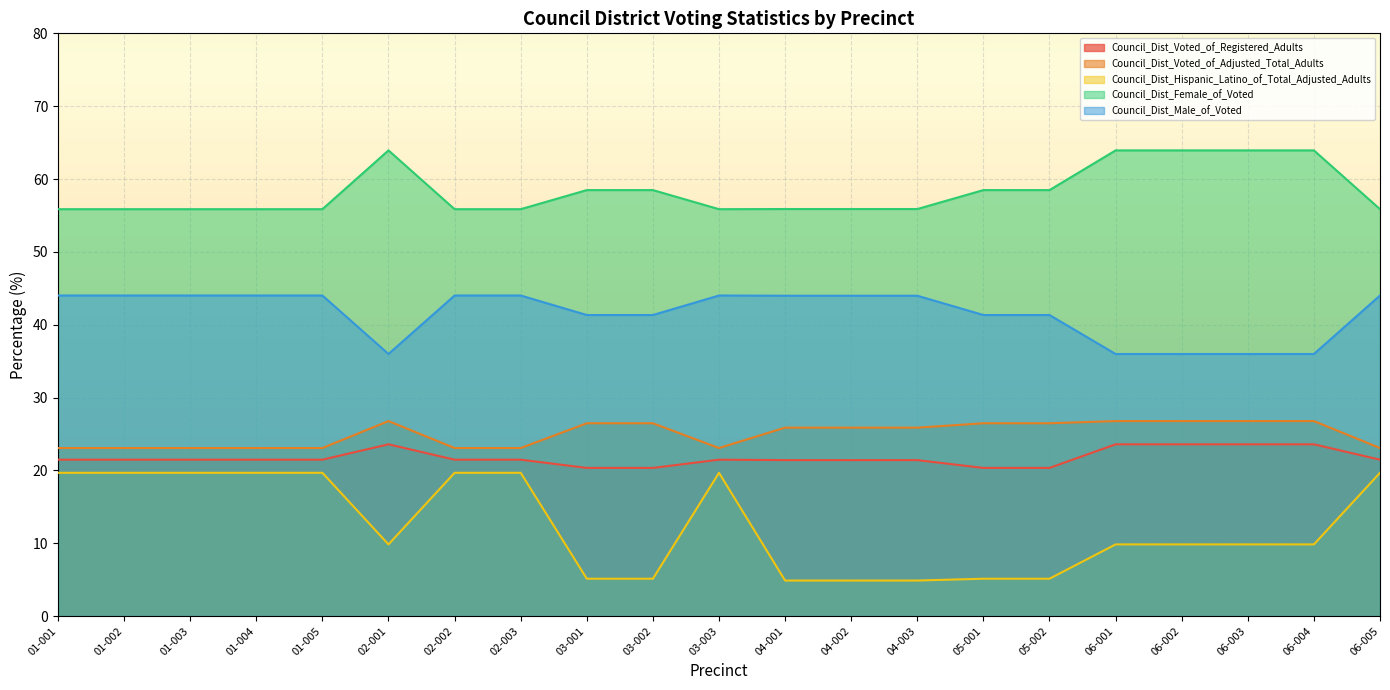

What is the difference between the maximum and minimum values in the Council_Dist_Voted_of_Adjusted_Total_Adults series?

3.7